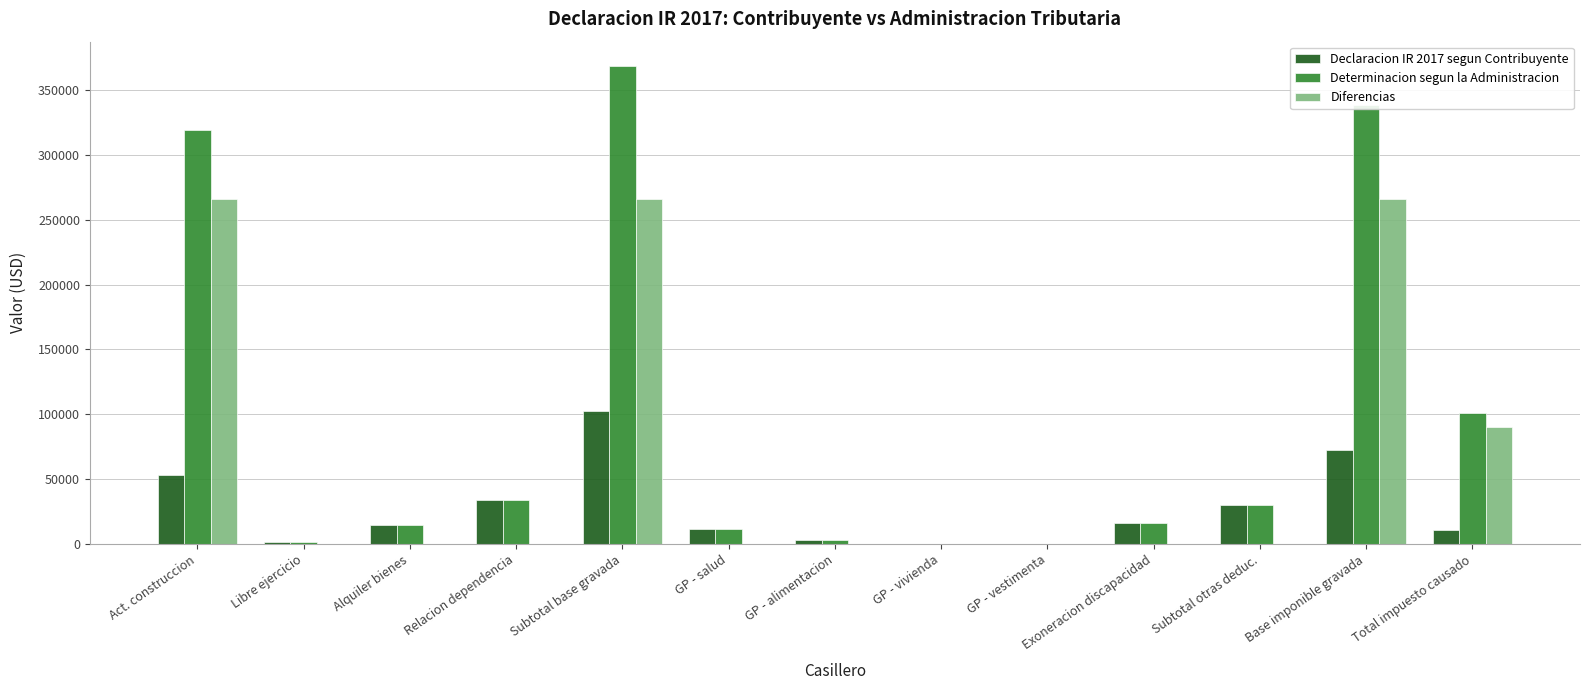

Which category has the highest value in the Declaracion IR 2017 segun Contribuyente series?

Subtotal base gravada